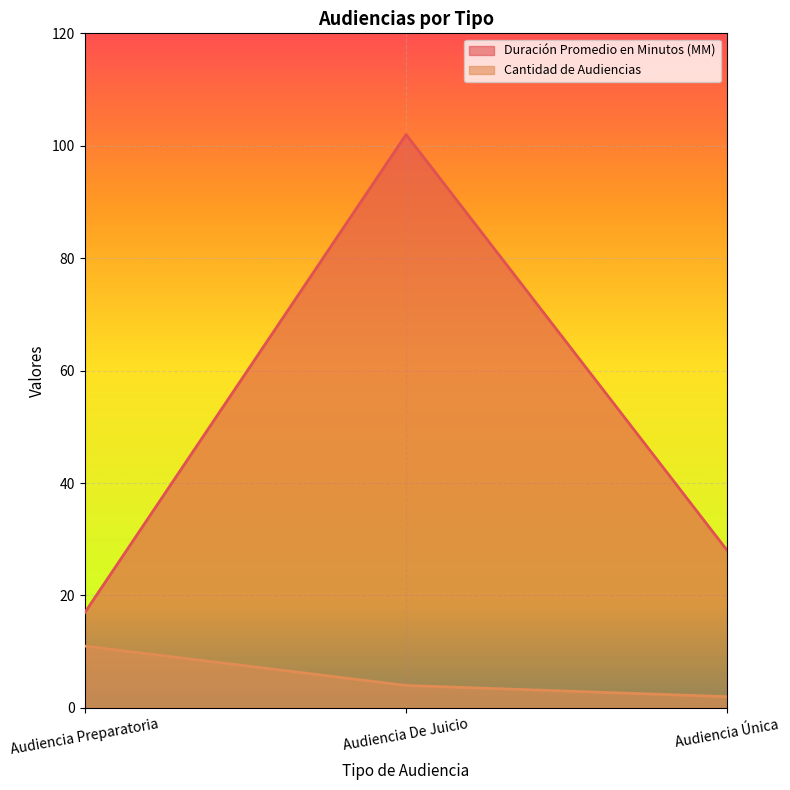

What is the label of the 2nd point from the right?

Audiencia De Juicio